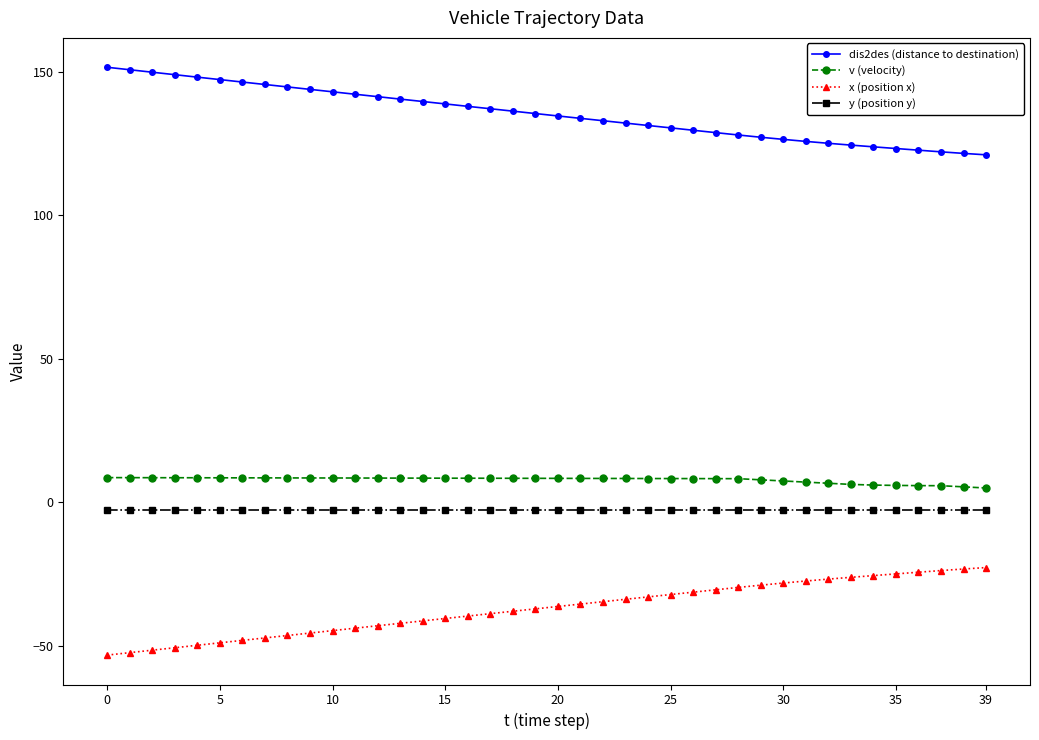

List the series in order of their peak value, lowest first.

x (position x), y (position y), v (velocity), dis2des (distance to destination)